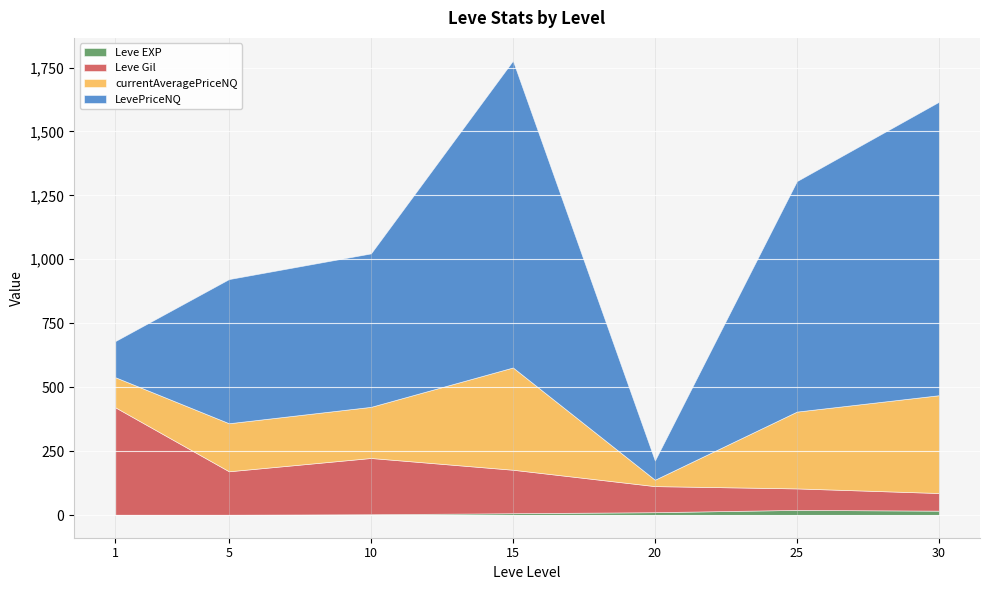

True or false: currentAveragePriceNQ and LevePriceNQ cross at least once.

False